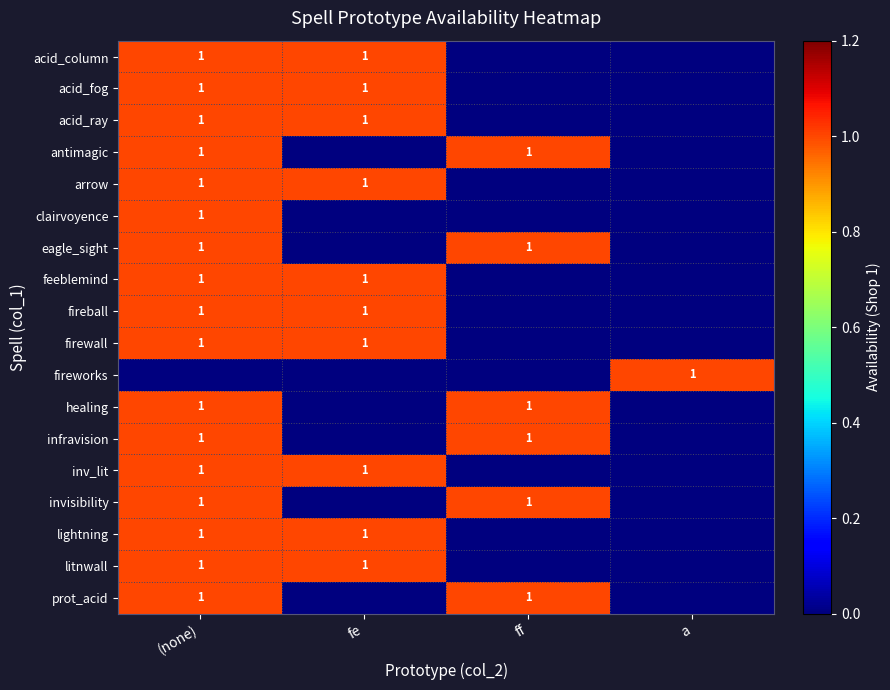

The value of acid_ray at (none) is 1. True or false?

True